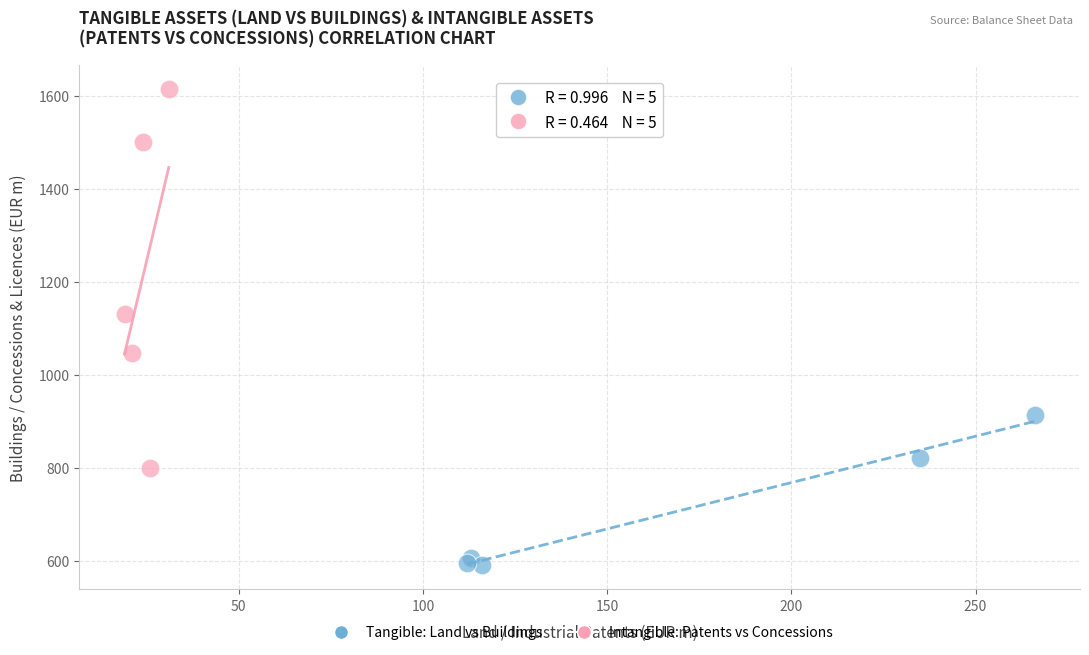

What are all the series names shown in the legend?

Tangible: Land vs Buildings, Intangible: Patents vs Concessions